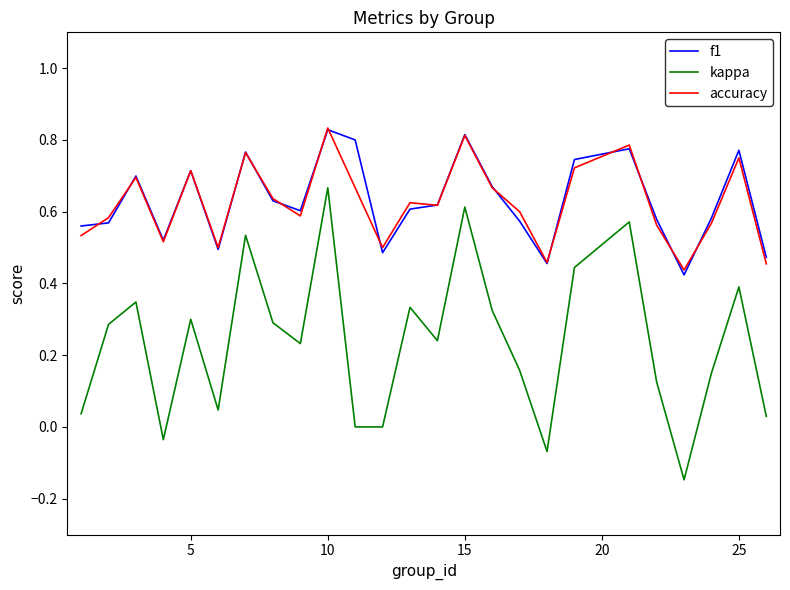

Which series has the widest spread of values?

kappa